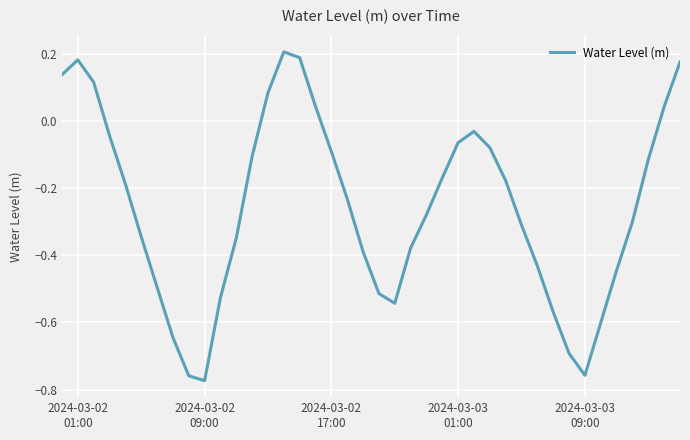

What is the difference between the maximum and minimum values?

1.0